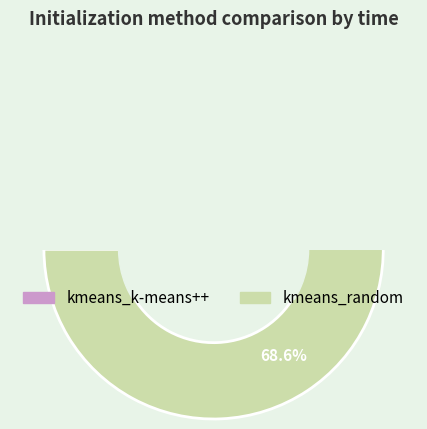

What is the smallest slice in the pie chart?

kmeans_k-means++